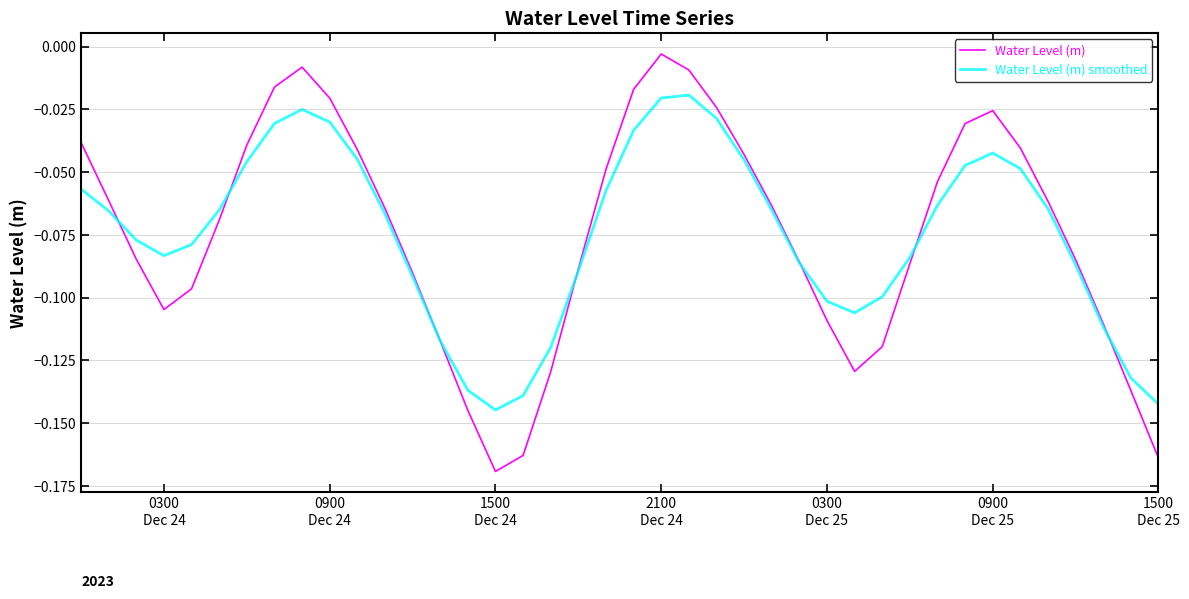

Which series has the widest spread of values?

Water Level (m)